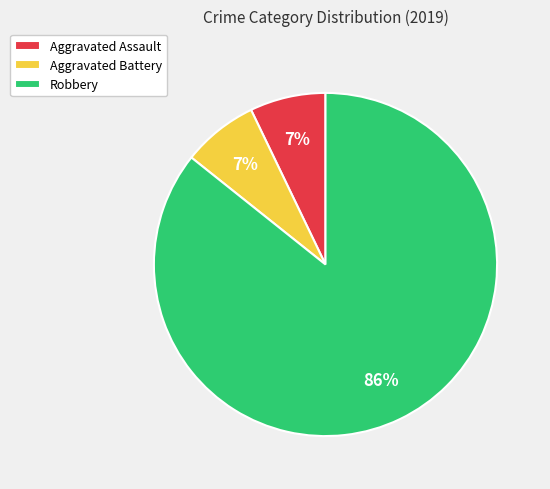

Which slice represents more than half of the pie?

Robbery